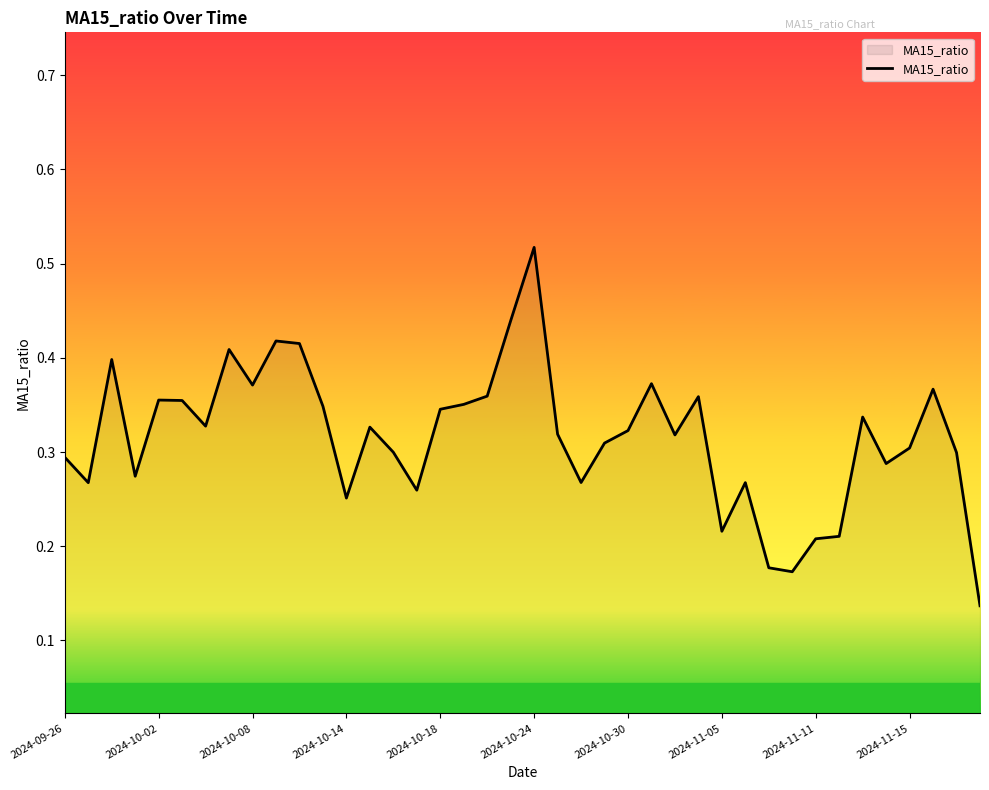

Which label corresponds to the largest value in the chart?

2024-10-24